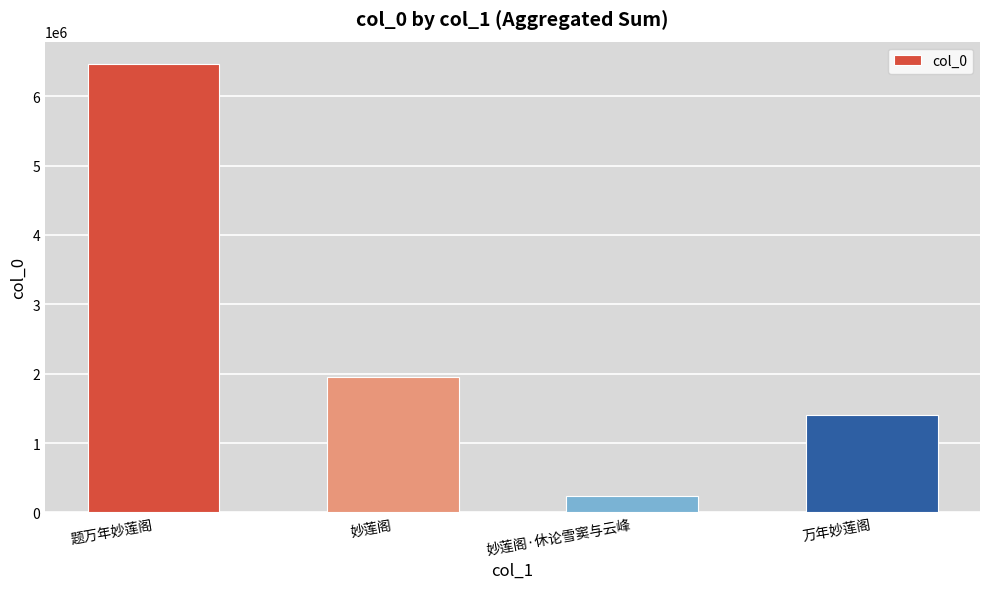

What is the sum of the values at 妙莲阁 and 万年妙莲阁?

3355771